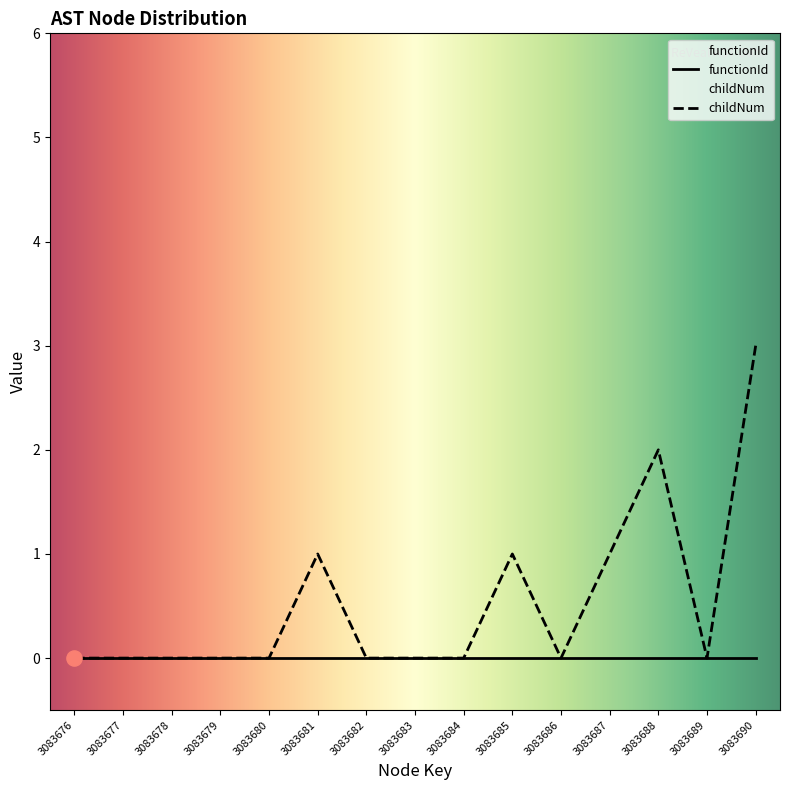

Between 3083685 and 3083690, which is larger?

3083690